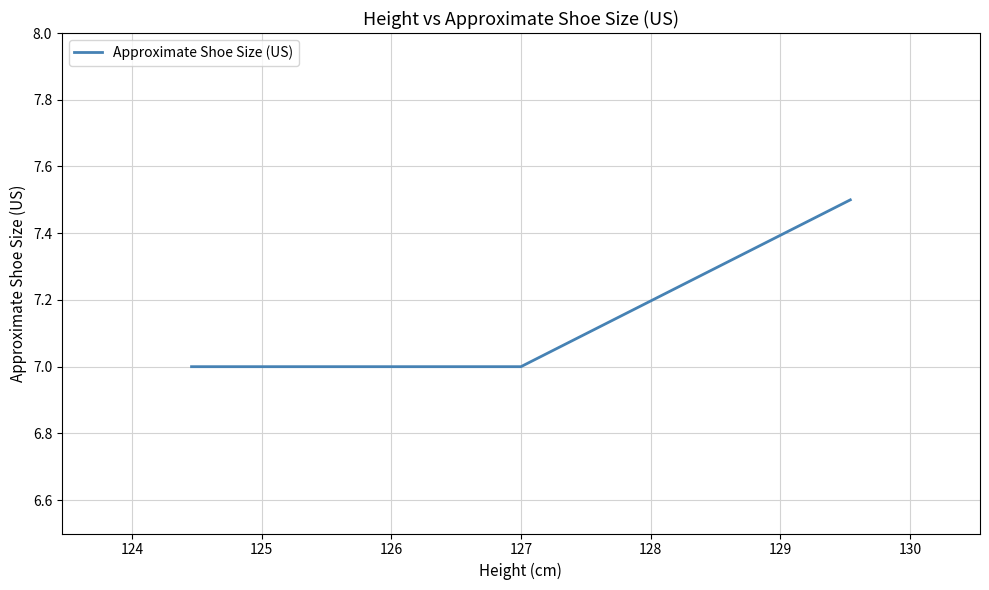

Count the number of data series in this chart.

1